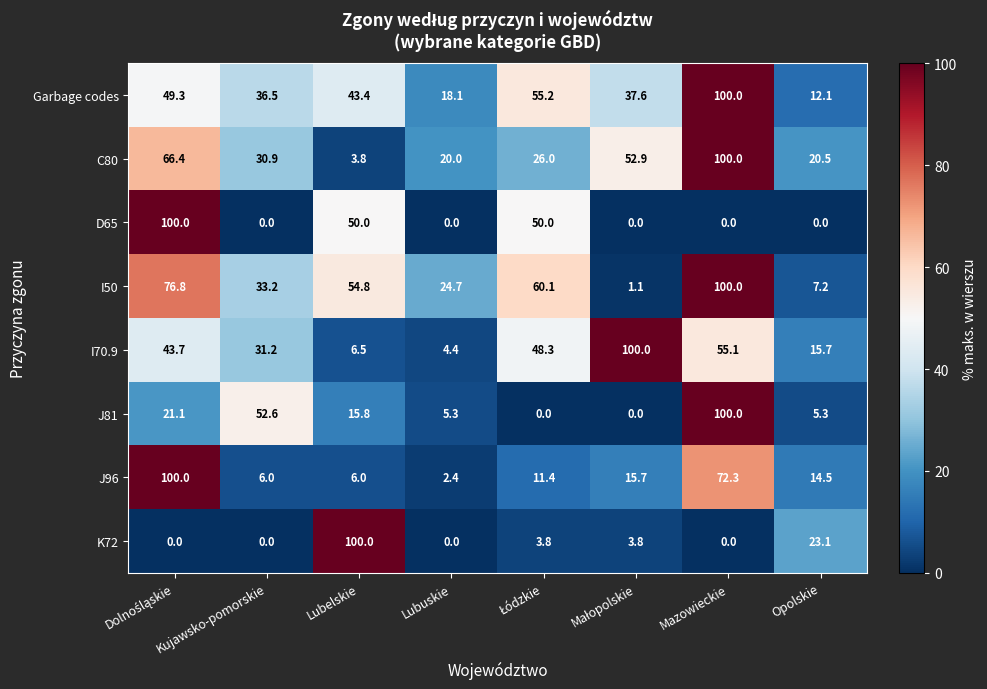

How many data points in K72 are less than 3?

4